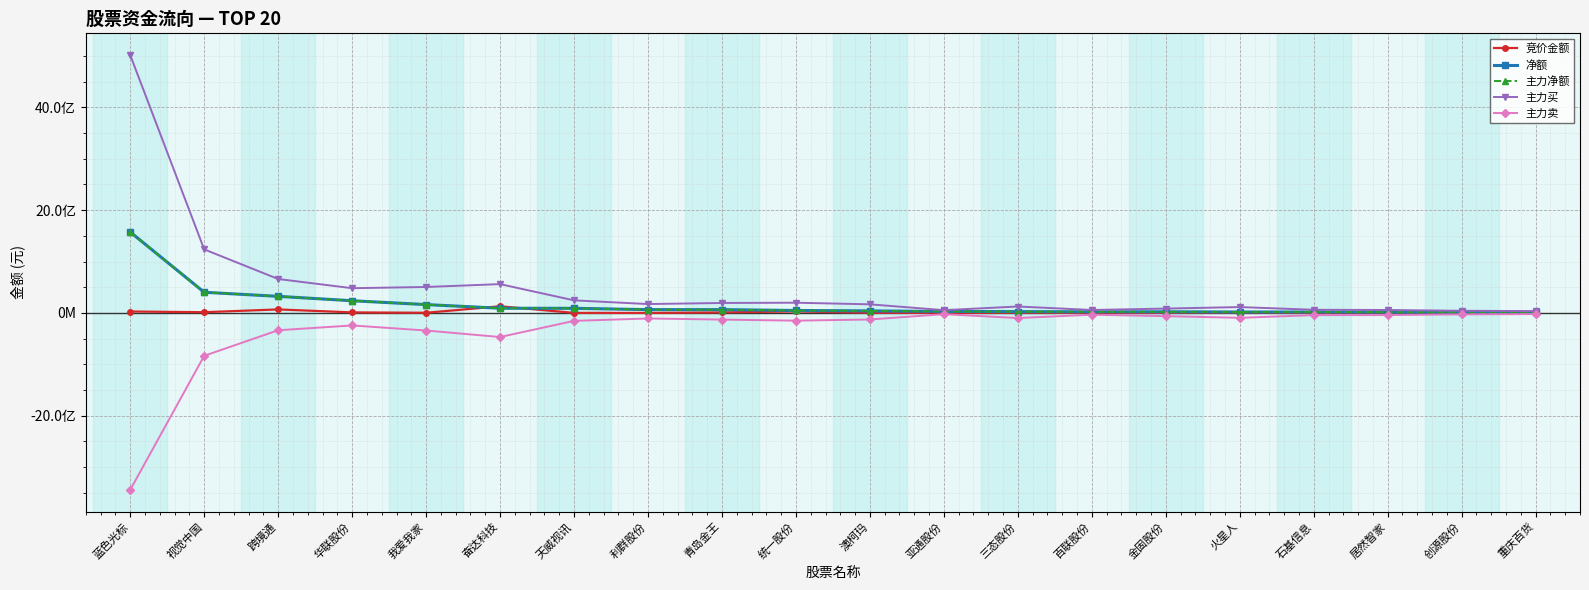

Is this an area chart (filled region under the line)?

No